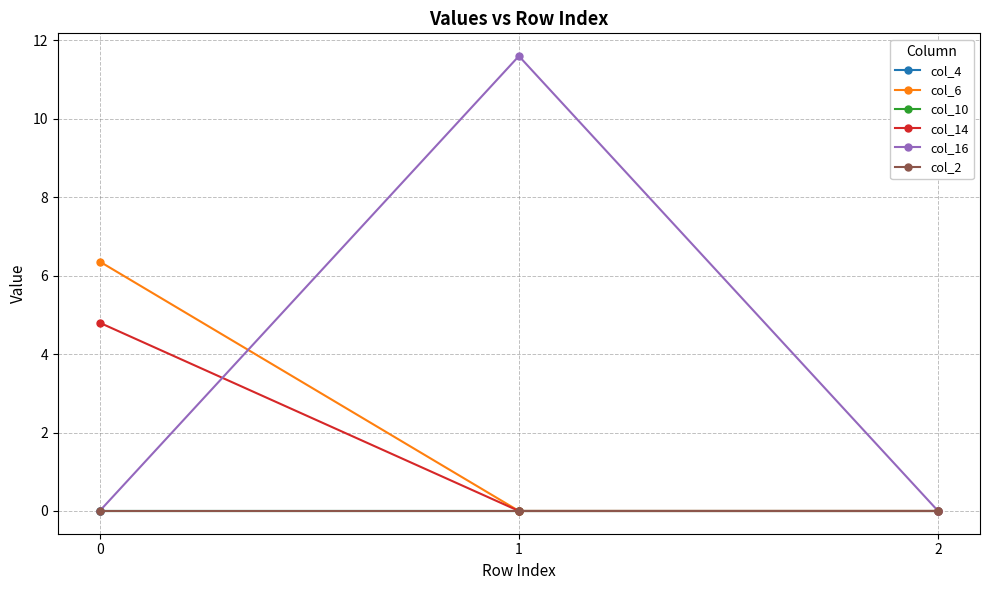

Between 0 and 1, which series saw the biggest shift?

col_16